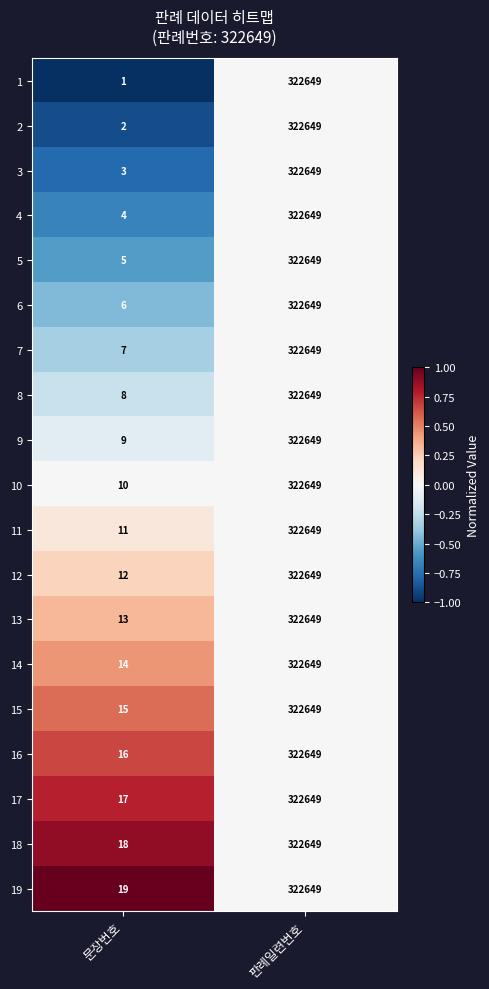

What is the approximate value of 14 at 문장번호?

14